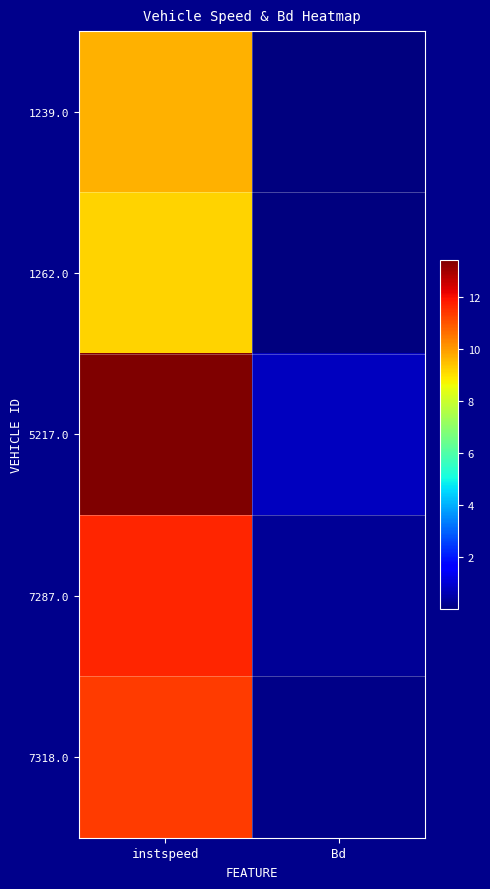

At instspeed, list the series in order from largest to smallest.

5217.0, 7287.0, 7318.0, 1239.0, 1262.0